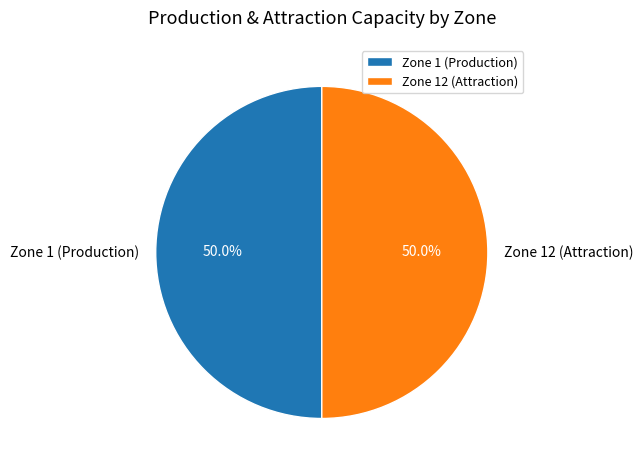

What is the ratio of the value at Zone 1 (Production) to the value at Zone 12 (Attraction)?

1.0